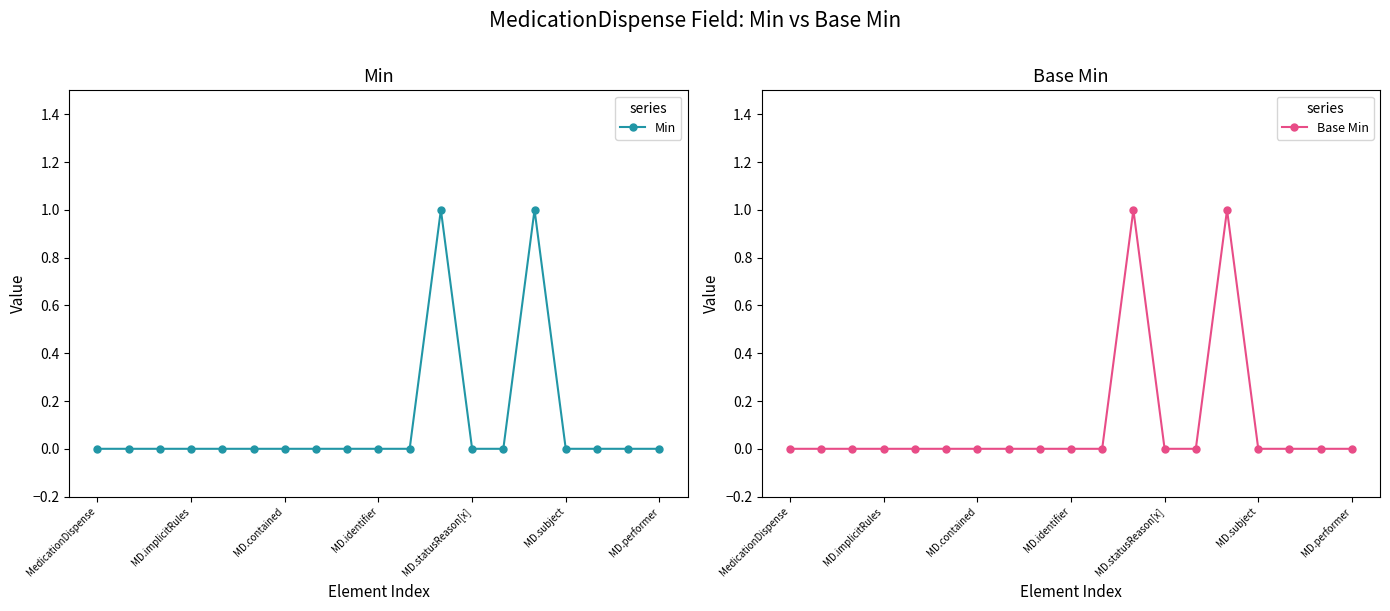

What is the difference between the maximum and minimum values in the Base Min series?

1